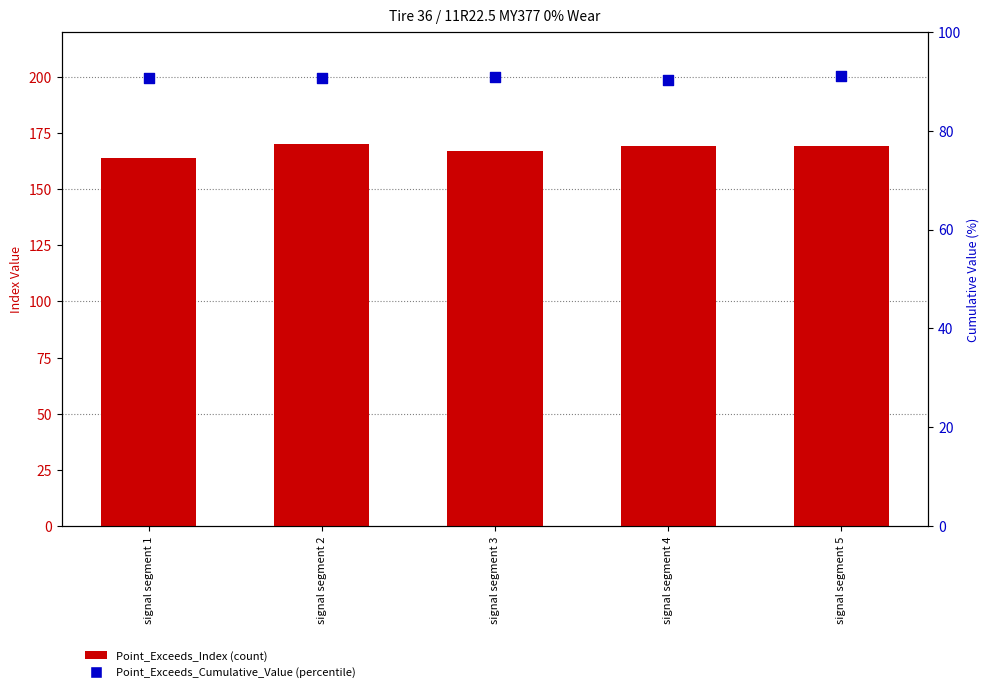

What is the total value across all series at signal segment 3?

257.9